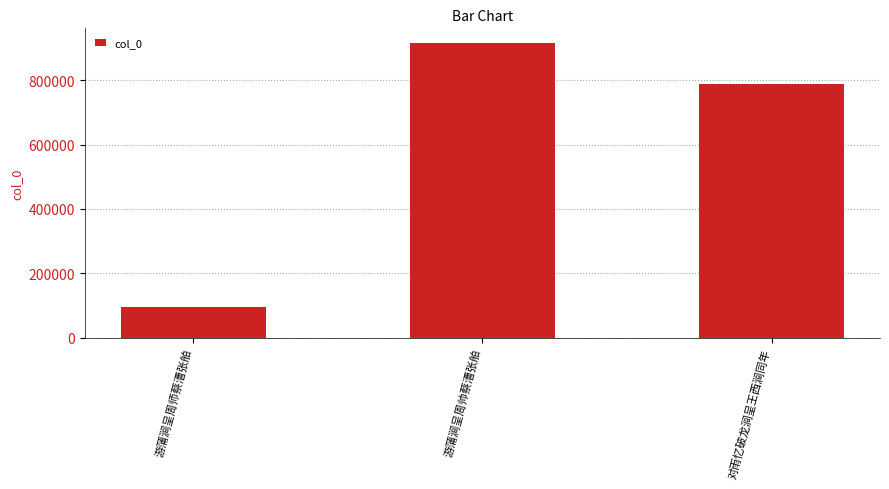

What is the greatest value displayed?

915778